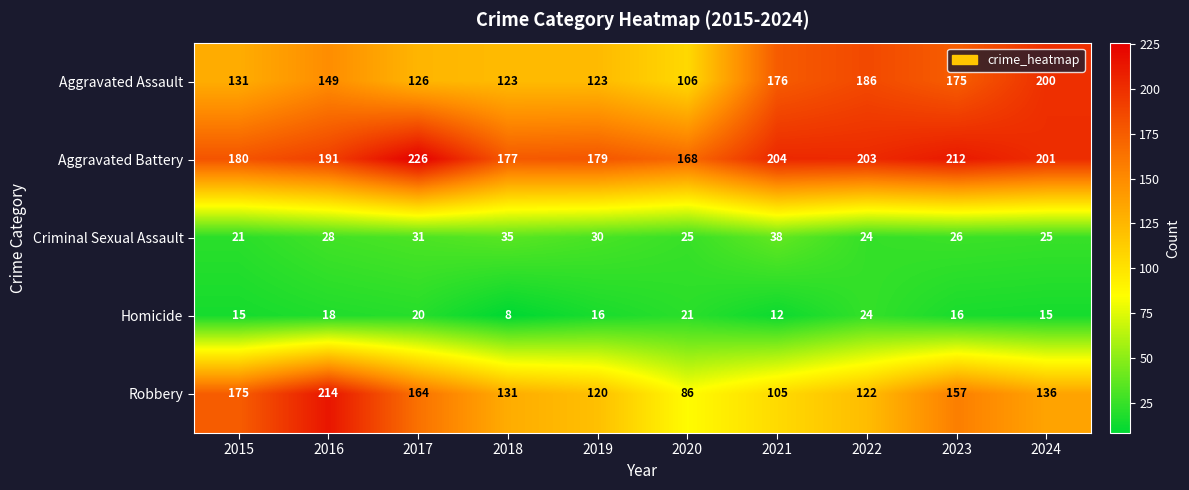

Which series has the largest total across all categories?

Aggravated Battery